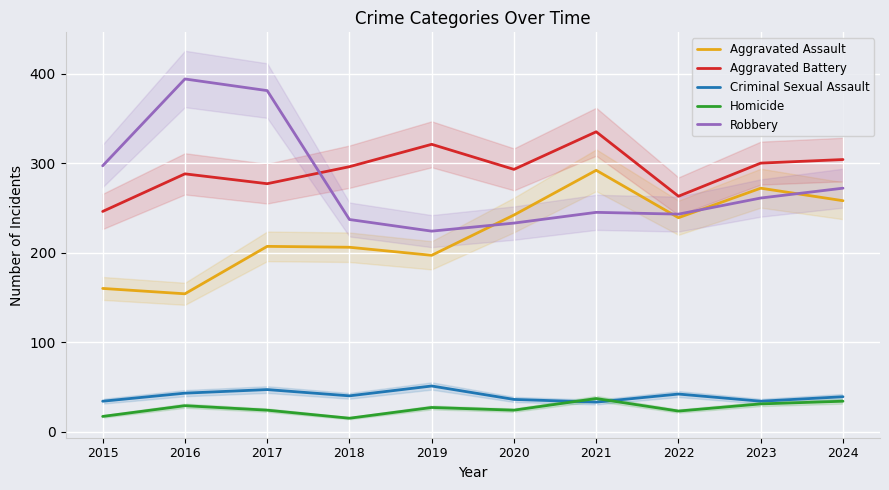

Reading left to right, transcribe all the data shown in this chart.

Aggravated Assault: 2015=160	2016=154	2017=207	2018=206	2019=197	2020=242	2021=292	2022=239	2023=272	2024=258
Aggravated Battery: 2015=246	2016=288	2017=277	2018=296	2019=321	2020=293	2021=335	2022=263	2023=300	2024=304
Criminal Sexual Assault: 2015=34	2016=43	2017=47	2018=40	2019=51	2020=36	2021=33	2022=42	2023=34	2024=39
Homicide: 2015=17	2016=29	2017=24	2018=15	2019=27	2020=24	2021=37	2022=23	2023=31	2024=34
Robbery: 2015=297	2016=394	2017=381	2018=237	2019=224	2020=233	2021=245	2022=243	2023=261	2024=272